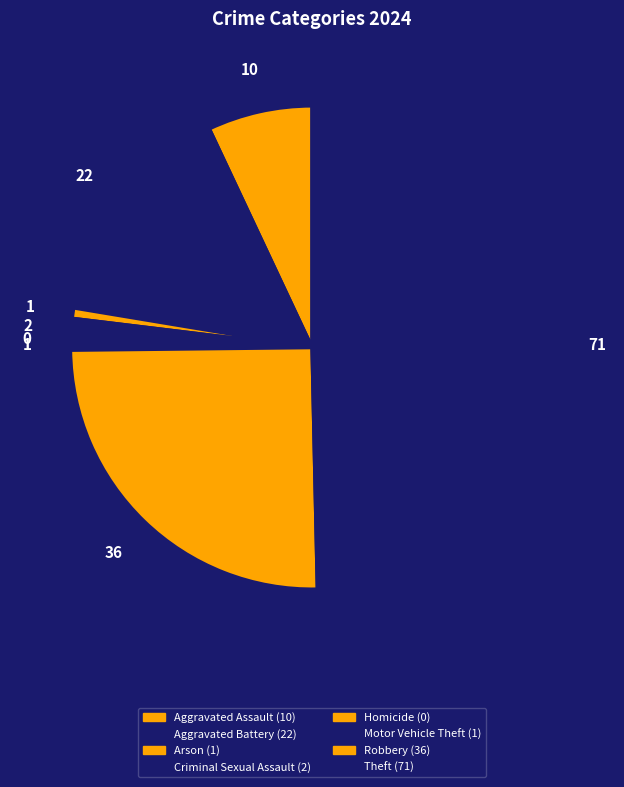

To the nearest percent, what is the difference between the largest and smallest slice percentages?

50%